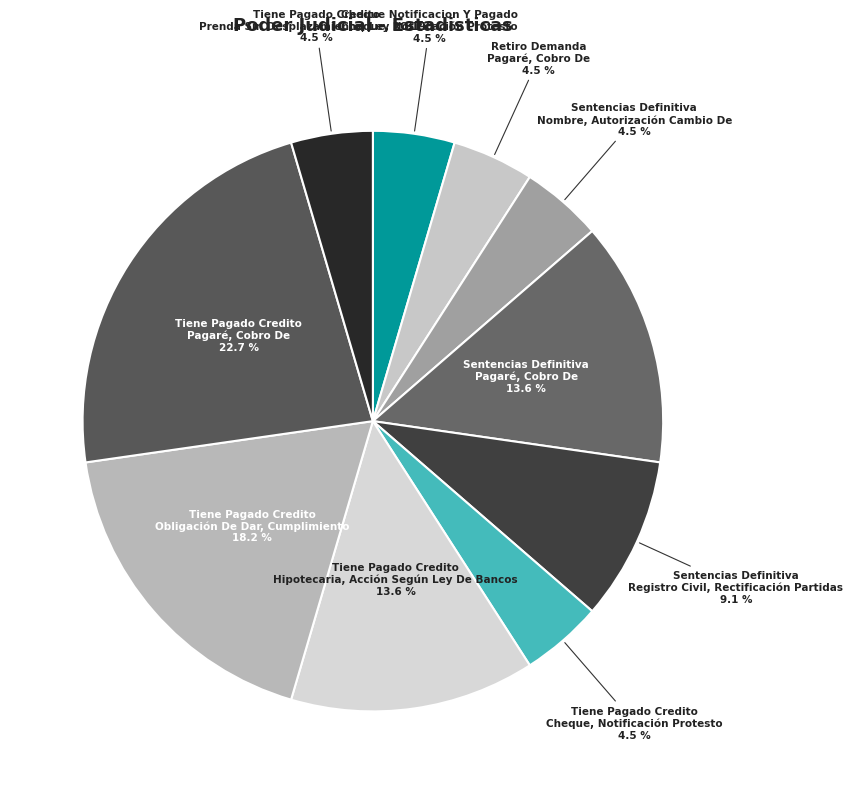

Does any single category account for the majority?

No